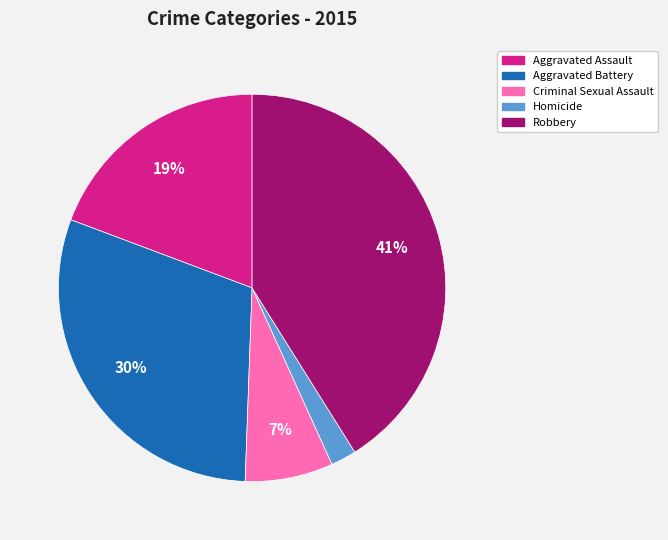

What percentage is the Robbery slice, to the nearest percent?

41%